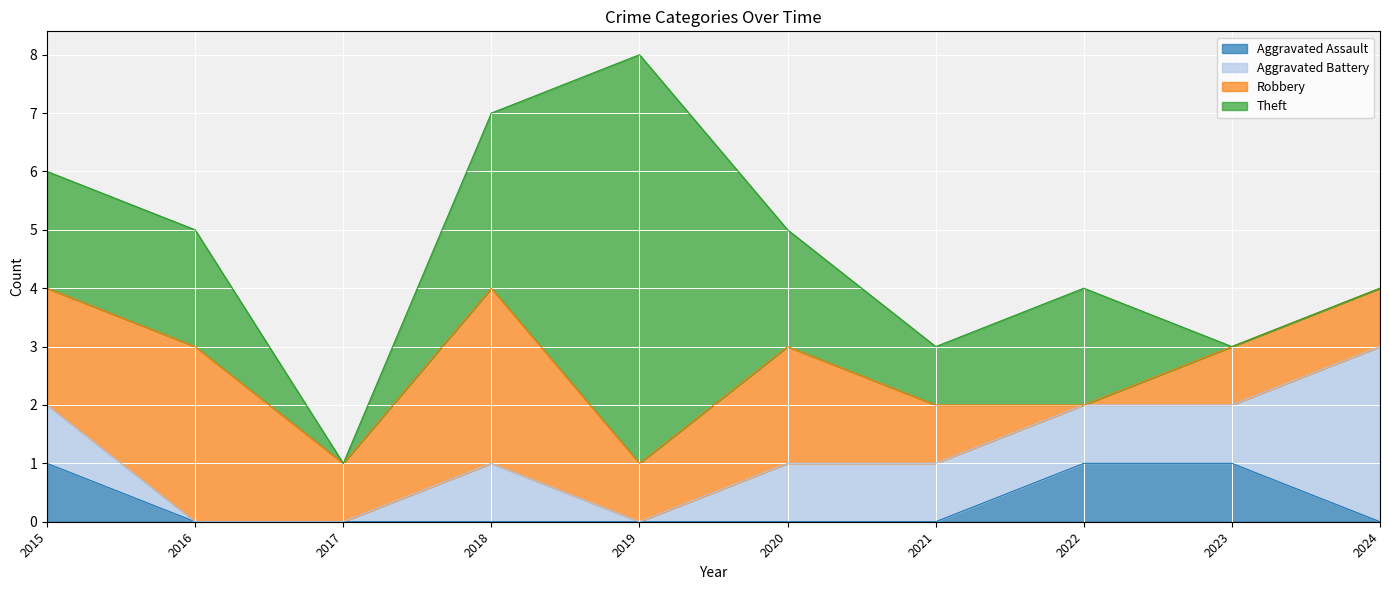

What is the highest value of the Aggravated Battery series?

3